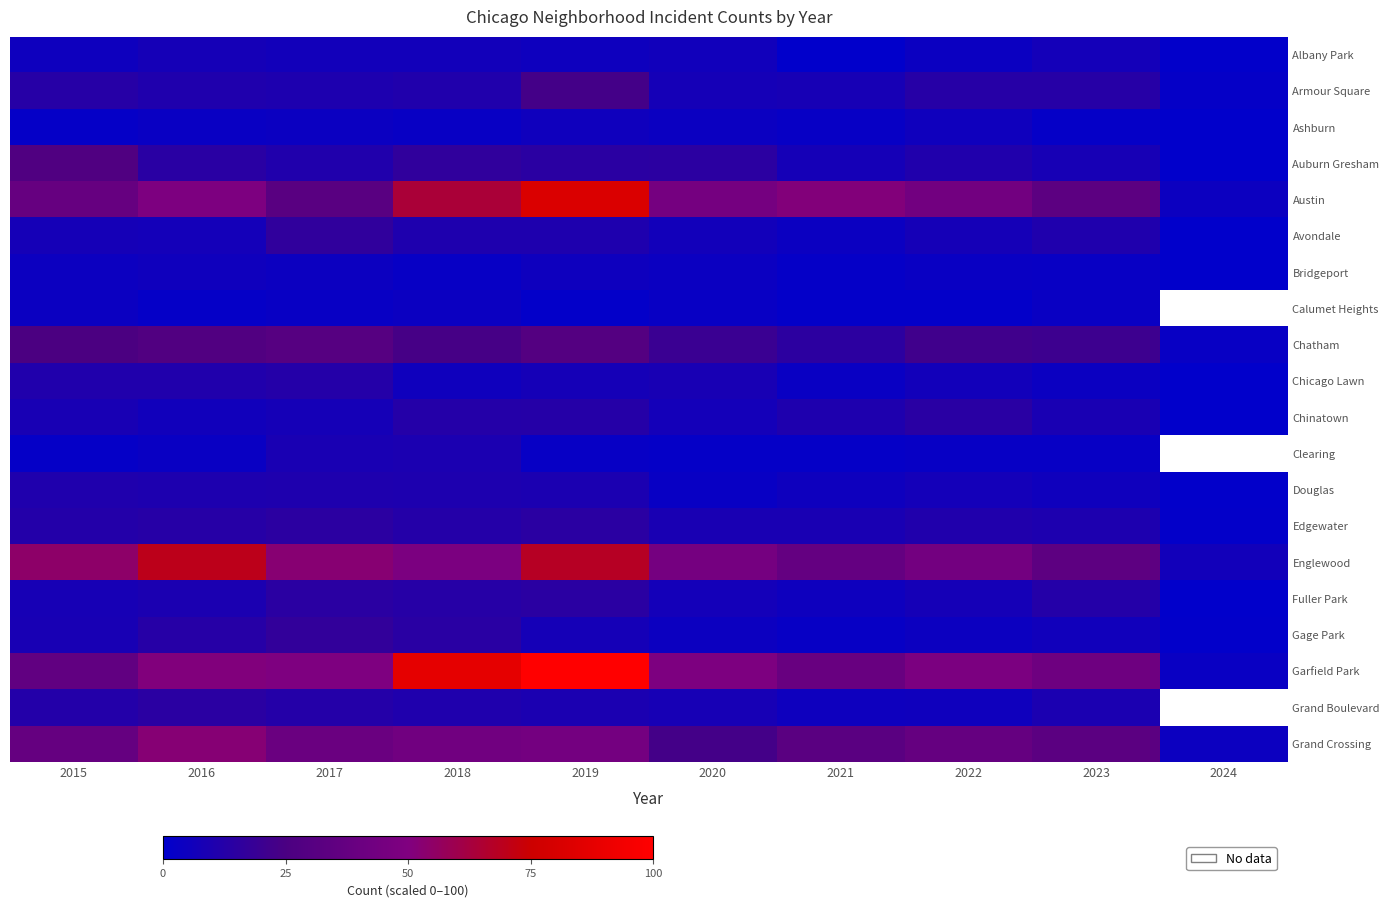

What is the lowest value of the Grand Crossing series?

4.4